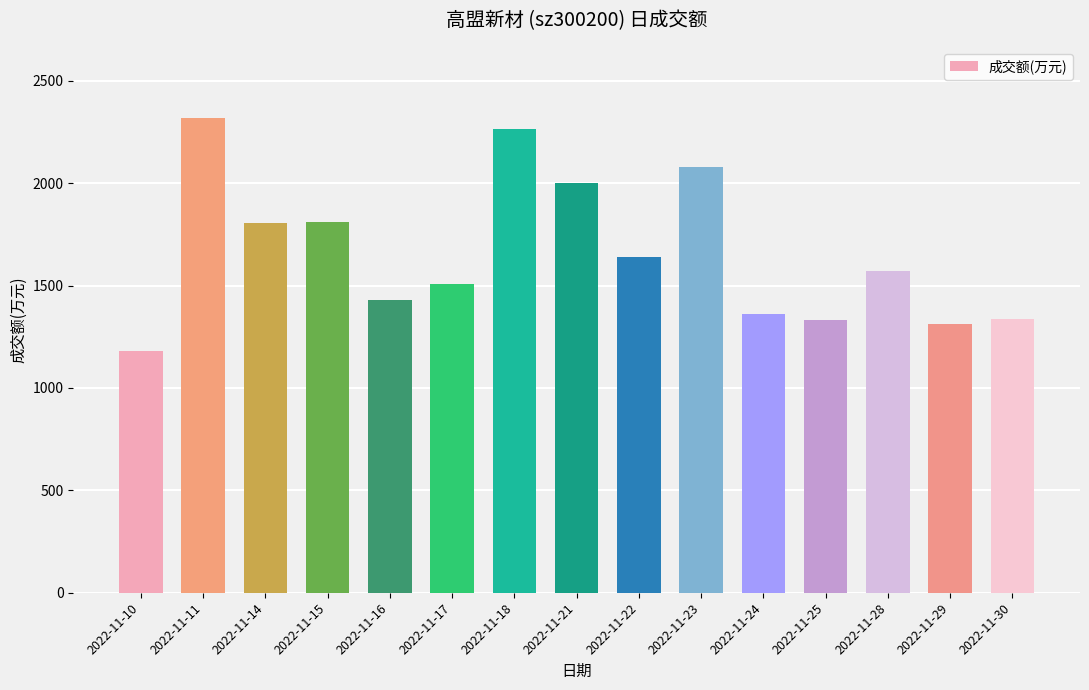

Is it true that the value at 2022-11-30 is 1336?

True